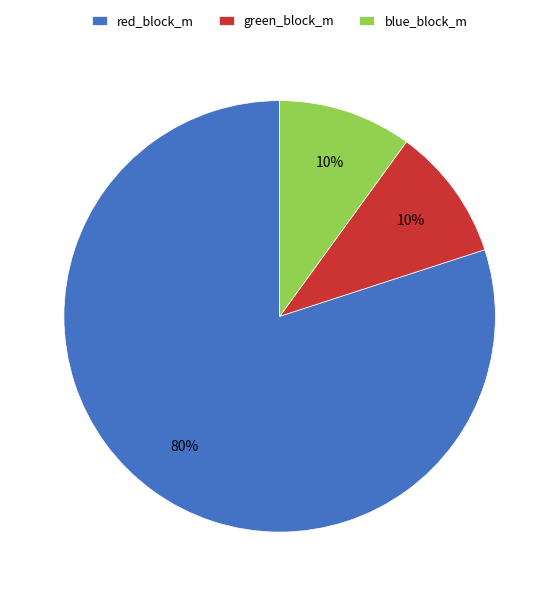

How many slices are in this pie chart?

3